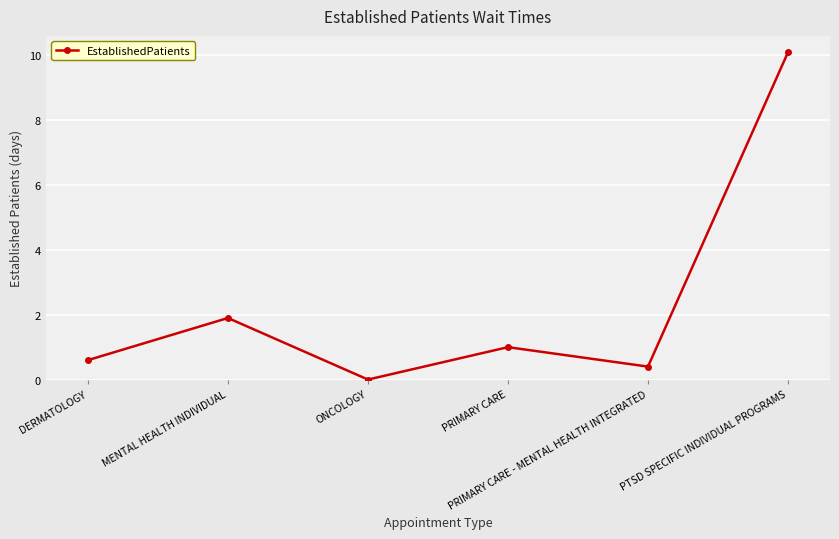

What is the change in value from ONCOLOGY to PRIMARY CARE?

+1.0